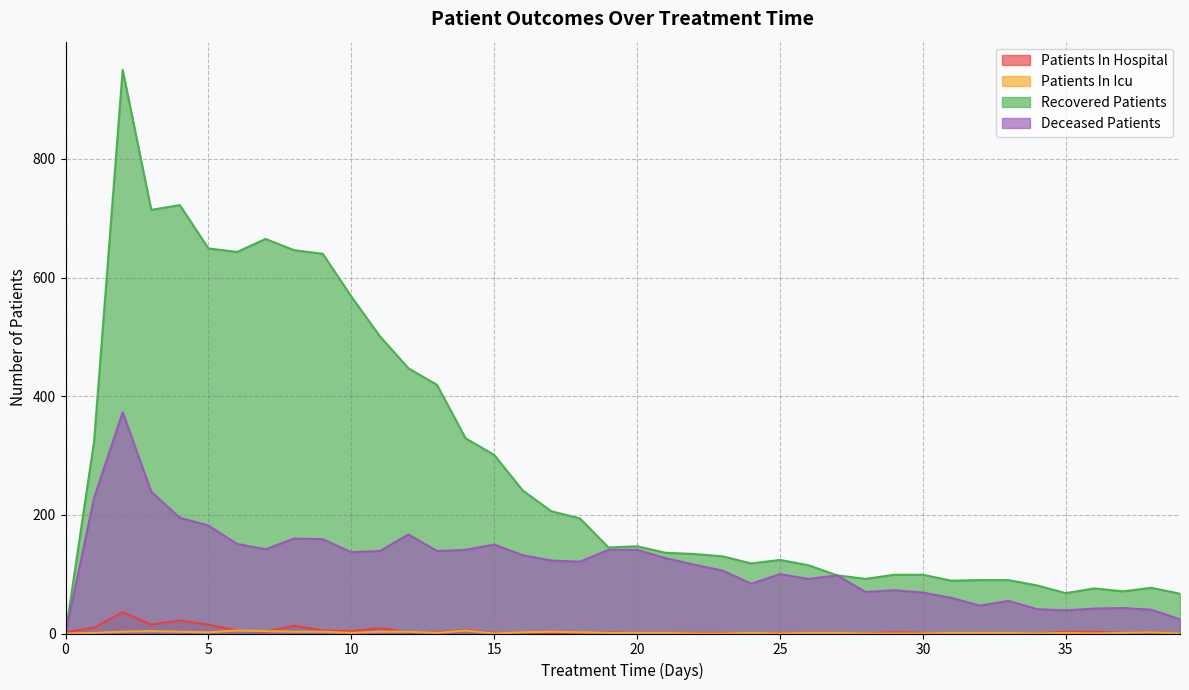

How many distinct data groups are displayed?

4